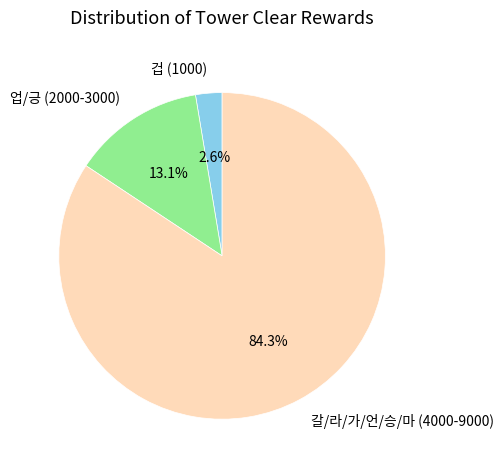

What is the majority slice?

갈/라/가/언/승/마 (4000-9000)